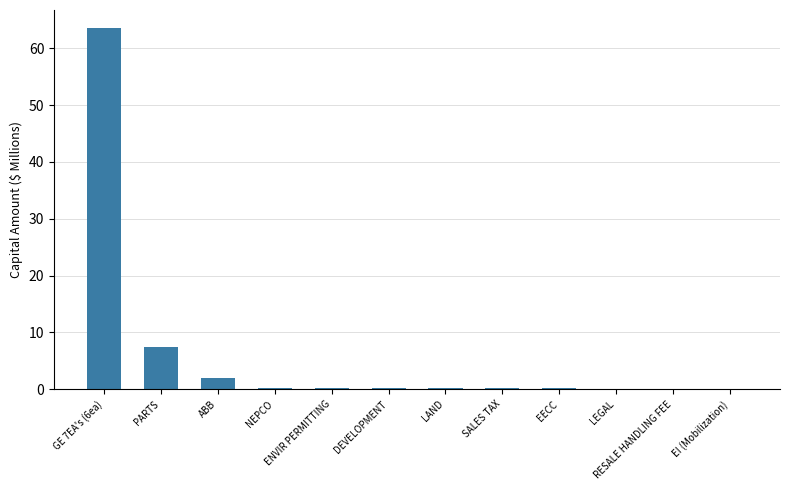

The value at GE 7EA's (6ea) is 35.8. True or false?

False